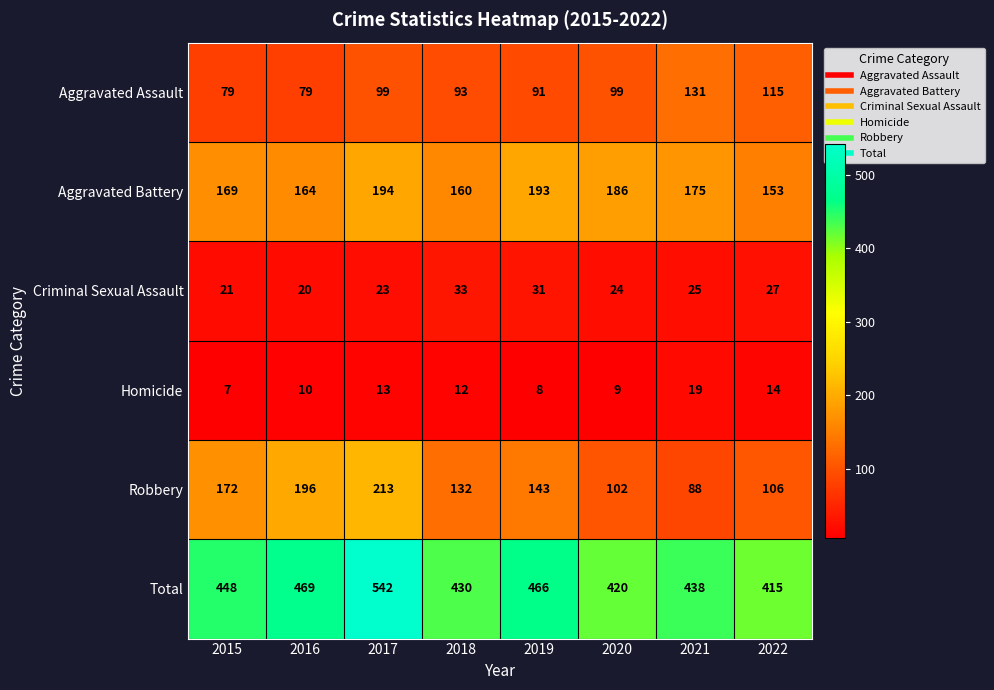

Which series has the largest range (max minus min)?

Total